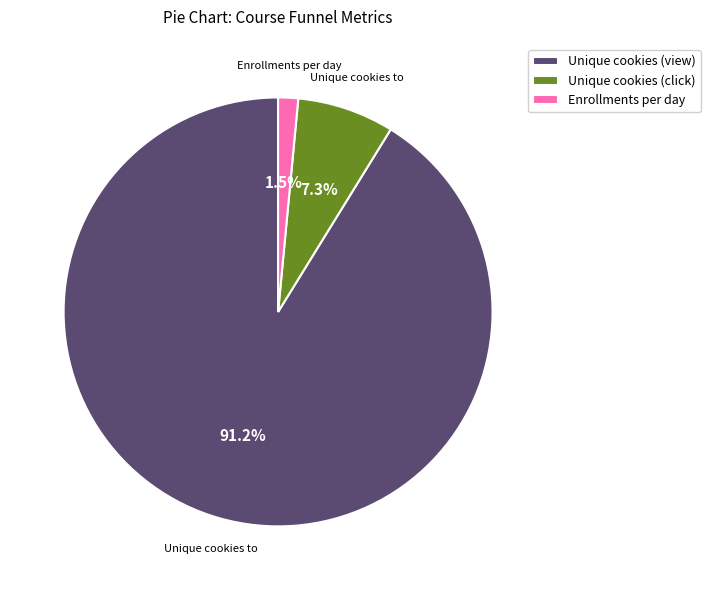

Which category has the biggest portion of the pie?

Unique cookies (view)